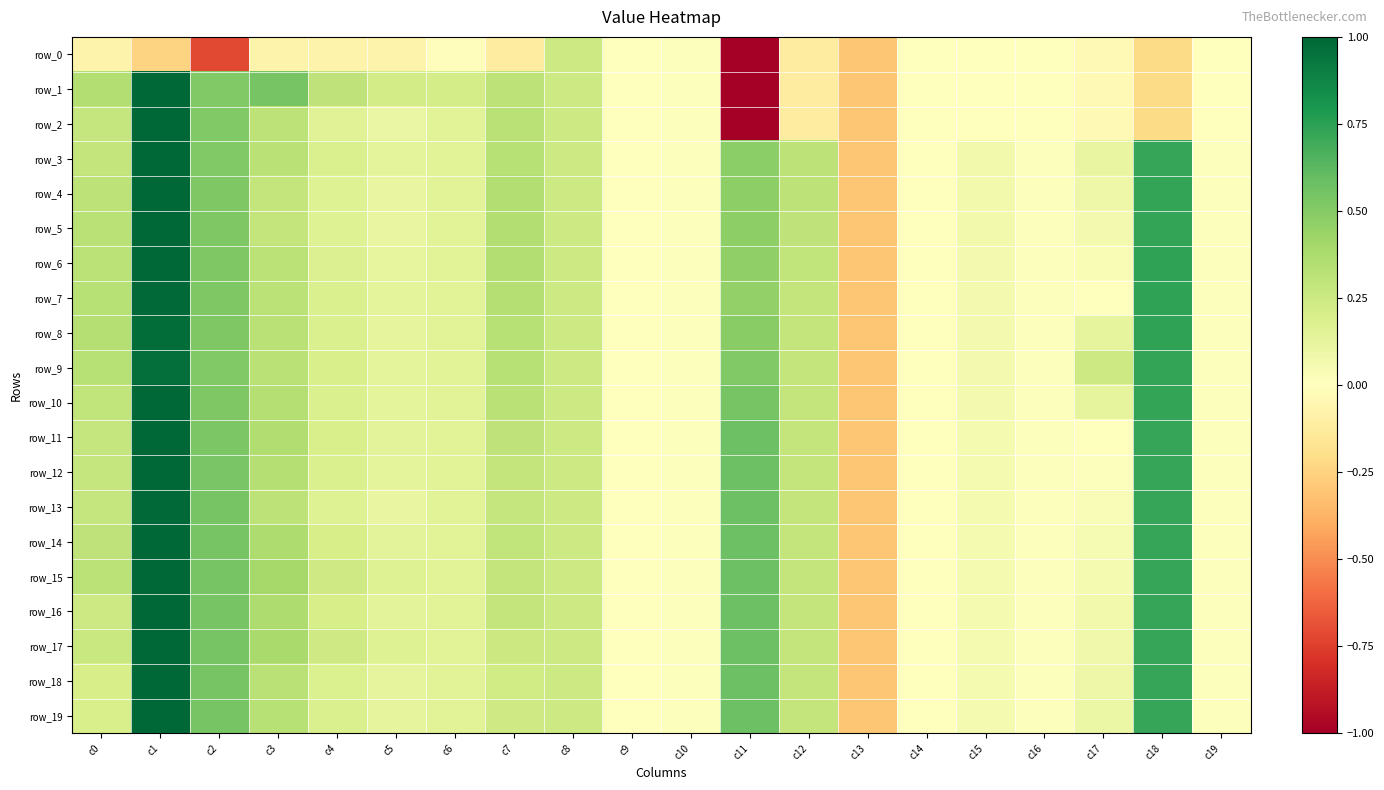

What is the difference between the second highest and minimum values in the row_14 series?

1.0